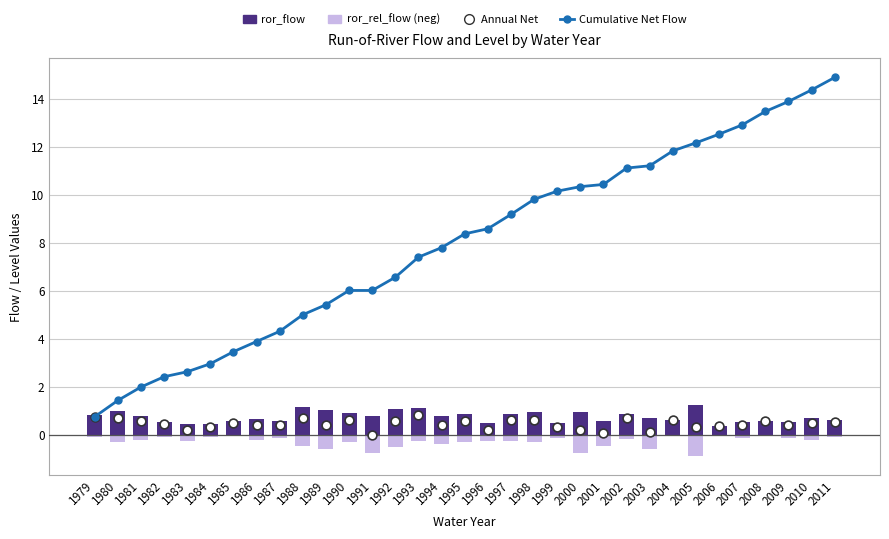

Which series has the largest total across all categories?

Cumulative Net Flow